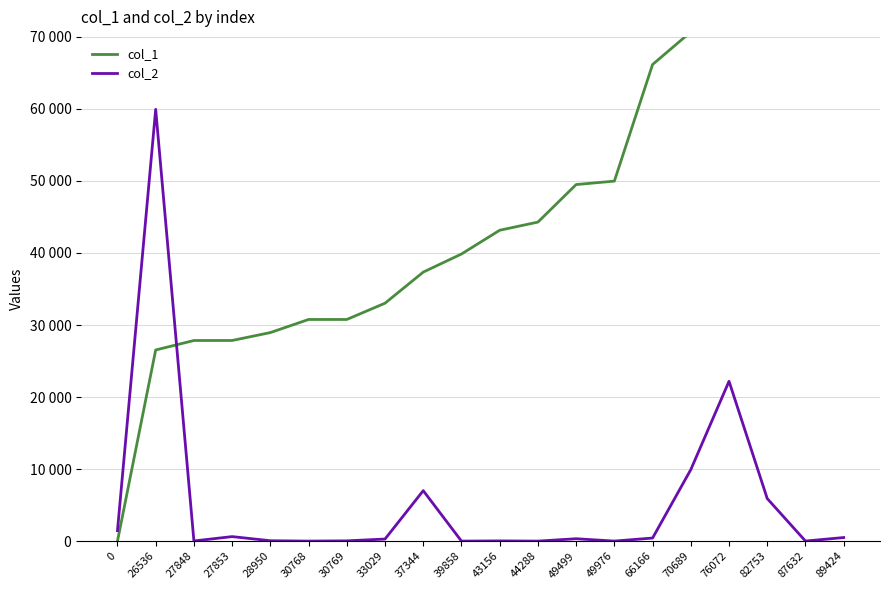

True or false: col_1 and col_2 cross at least once.

True